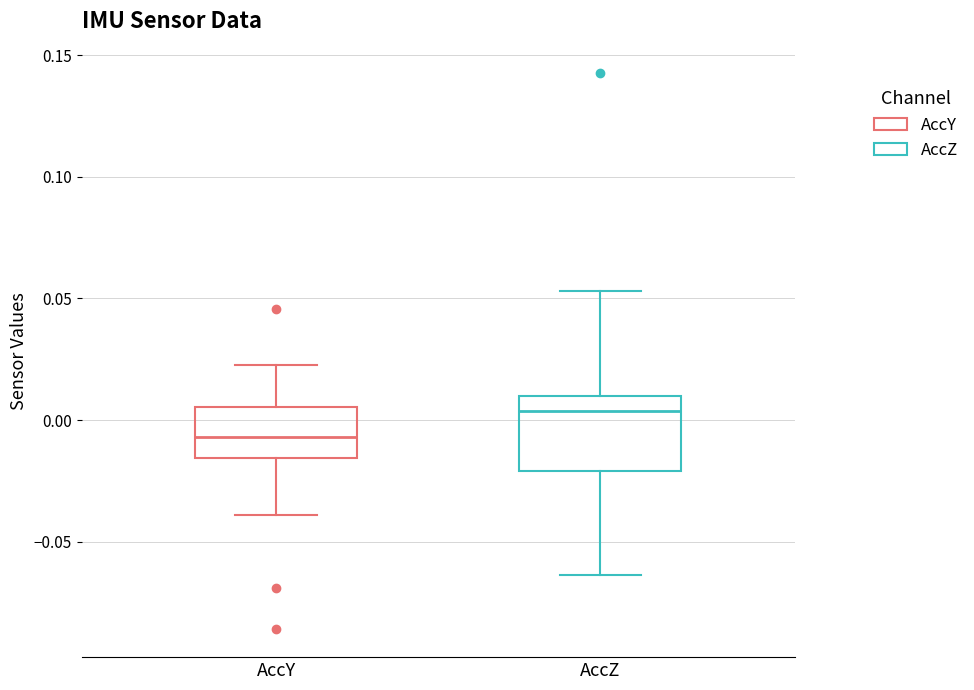

Reading left to right, transcribe this box plot: for each box, give where its median line is, the range the box spans, and where its two whiskers end, as read against the y-axis. The values are not printed on the chart, so give them approximately, as read against the axis.

AccY: median -0.005, box -0.015 to 0.005, whiskers -0.040 to 0.025
AccZ: median 0.005, box -0.020 to 0.010, whiskers -0.065 to 0.055